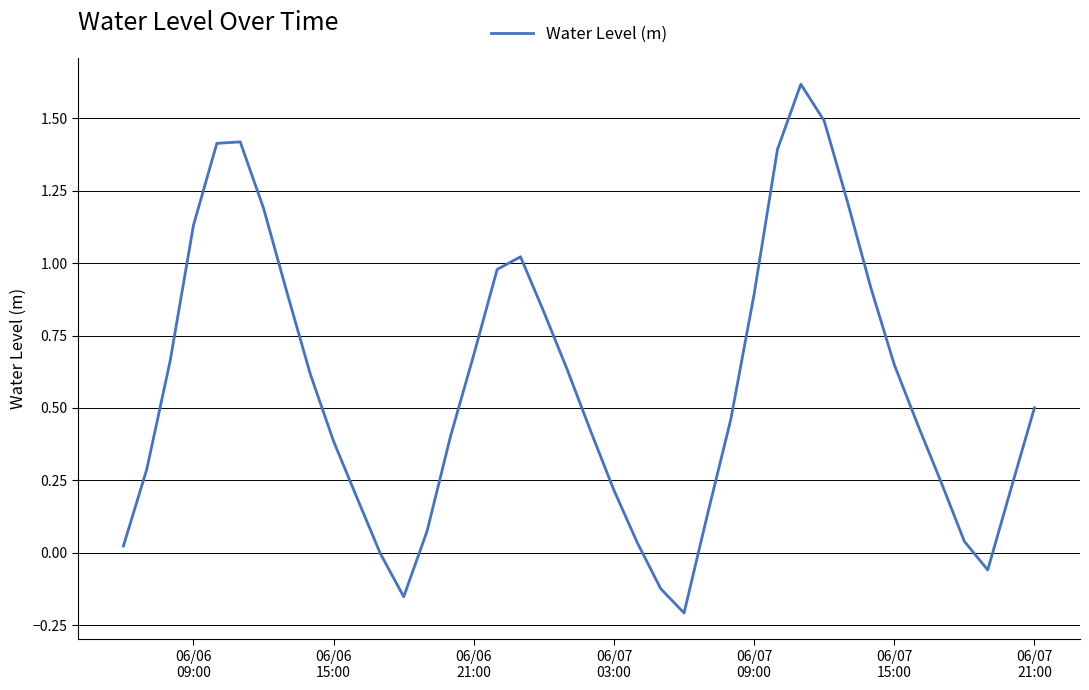

What is the maximum value shown in the chart?

1.6